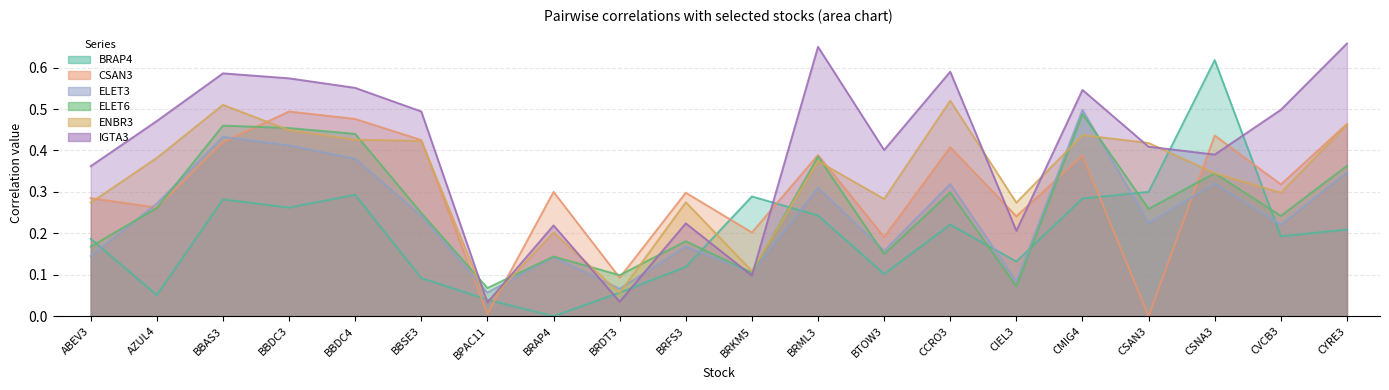

What is the spread (max minus min) of values at CMIG4?

0.3